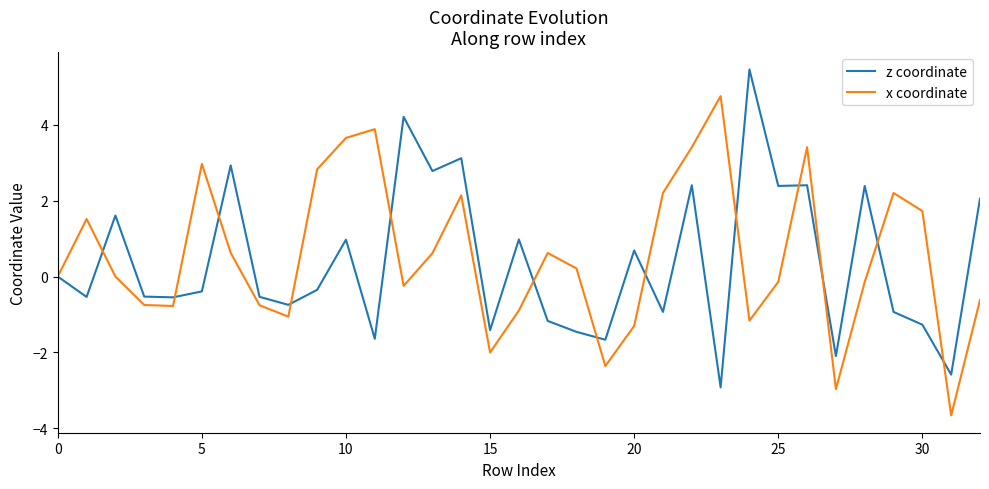

Rank the series by their maximum value, from lowest to highest.

x coordinate, z coordinate